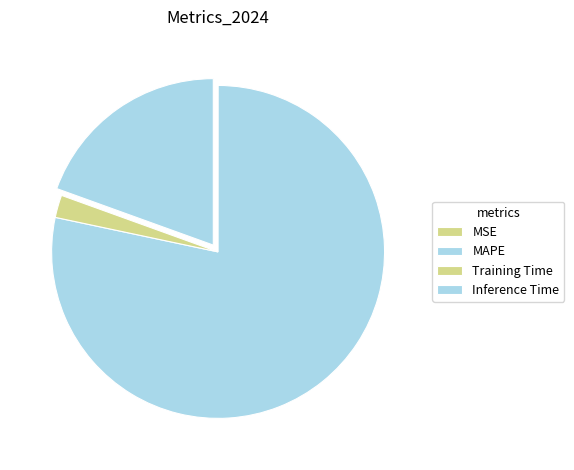

Which slice is the largest?

MAPE